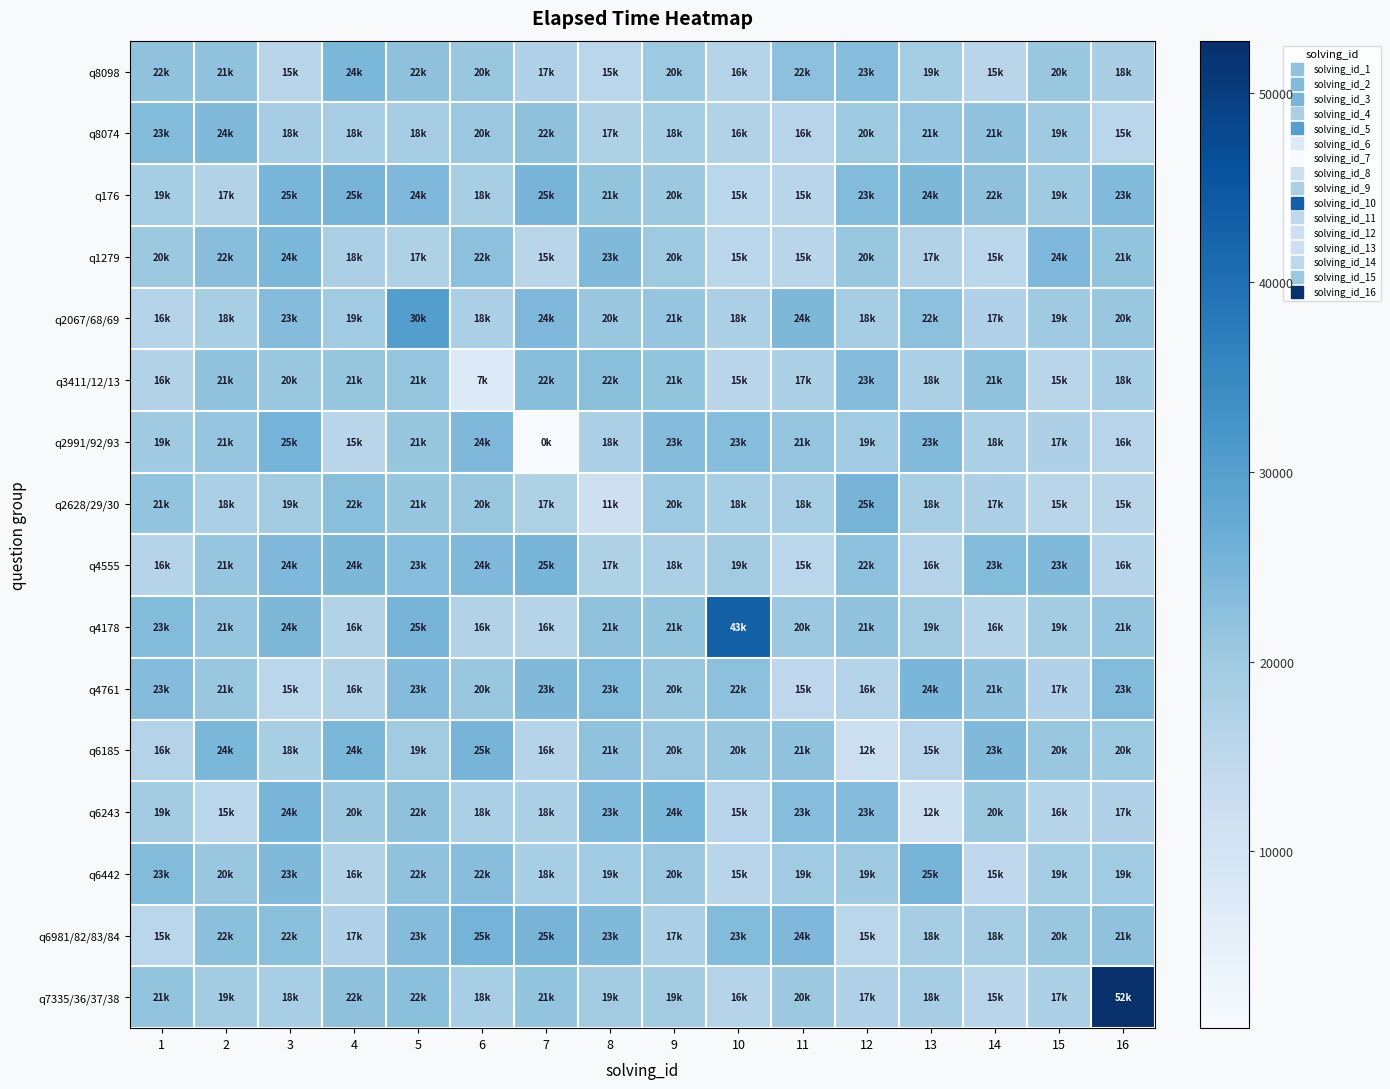

Reading left to right, transcribe all the data shown in this chart.

row_0: 1=22000.0	2=21916.0	3=15843.7	4=24475.5	5=22049.6	6=20857.4	7=17203.8	8=15720.3	9=20167.9	10=16709.2	11=22325.5	12=23072.9	13=19094.6	14=15863.4	15=20891.7	16=18364.8
row_1: 1=23524.6	2=24000.0	3=18805.1	4=18680.1	5=18843.7	6=20600.8	7=22171.9	8=17534.9	9=18995.1	10=16887.3	11=16092.3	12=20063.7	13=21342.7	14=21649.5	15=19943.8	16=15606.7
row_2: 1=19118.9	2=17046.2	3=25000.0	4=25170.3	5=24229.4	6=18494.3	7=25143.8	8=21486.5	9=20334.8	10=15621.1	11=15780.3	12=23470.6	13=24361.3	14=22112.7	15=19926.1	16=23688.3
row_3: 1=20321.8	2=22951.7	3=24579.8	4=18000.0	5=17546.2	6=22309.5	7=15855.5	8=23870.2	9=20044.1	10=15661.8	11=15919.2	12=20988.2	13=17011.7	14=15642.4	15=24145.6	16=21433.6
row_4: 1=16423.5	2=18543.4	3=23443.8	4=19593.1	5=30333.0	6=18069.0	7=24164.4	8=20980.3	9=21348.6	10=18044.2	11=24405.4	12=18806.6	13=22270.6	14=17213.0	15=19957.5	16=20733.1
row_5: 1=16997.8	2=21975.0	3=20942.8	4=21107.4	5=21215.8	6=7666.0	7=22896.5	8=22762.0	9=21434.0	10=15768.6	11=17895.8	12=23383.8	13=18055.7	14=21960.8	15=15799.9	16=18725.8
row_6: 1=19983.6	2=21243.4	3=25440.1	4=15784.4	5=21017.7	6=24177.0	7=666.0	8=18021.5	9=23296.4	10=23238.3	11=21257.8	12=19627.4	13=23656.5	14=18086.1	15=17743.8	16=16109.9
row_7: 1=21619.0	2=18027.0	3=19289.4	4=22650.0	5=21136.4	6=20779.0	7=17363.4	8=11666.0	9=20100.5	10=18579.6	11=18587.6	12=25090.5	13=18381.2	14=17559.4	15=15797.7	16=15839.7
row_8: 1=16128.9	2=21321.0	3=24074.6	4=24354.0	5=23075.5	6=24179.9	7=25258.4	8=17479.0	9=18000.0	10=19462.3	11=15711.4	12=22401.3	13=16686.6	14=23581.6	15=23953.4	16=16505.7
row_9: 1=23514.1	2=21358.8	3=24318.2	4=16838.1	5=25254.3	6=16984.5	7=16436.9	8=21863.3	9=21559.1	10=43000.0	11=20565.0	12=21712.5	13=19423.8	14=16245.4	15=19344.4	16=21275.6
row_10: 1=23361.1	2=21011.2	3=15614.9	4=16810.5	5=23369.0	6=20823.0	7=23982.5	8=23543.0	9=20922.8	10=22274.4	11=15000.0	12=16652.7	13=24834.0	14=21692.8	15=17341.3	16=23539.2
row_11: 1=16716.1	2=24646.1	3=18435.8	4=24479.3	5=19461.8	6=25183.4	7=16502.1	8=21908.5	9=20597.8	10=20952.6	11=21948.3	12=12000.0	13=15957.4	14=23903.6	15=20907.7	16=20154.8
row_12: 1=19204.4	2=15629.5	3=24943.1	4=20224.0	5=22214.3	6=18021.1	7=18085.4	8=23677.4	9=24554.5	10=15979.6	11=23155.5	12=23258.0	13=12000.0	14=20237.4	15=16371.5	16=17277.9
row_13: 1=23503.6	2=20735.2	3=23878.7	4=16746.4	5=22019.5	6=22921.4	7=18690.5	8=19717.3	9=20575.6	10=15757.1	11=19785.6	12=19795.8	13=25220.5	14=15000.0	15=19004.8	16=19766.4
row_14: 1=15699.8	2=22558.6	3=22730.8	4=17224.5	5=23293.8	6=25329.0	7=25174.8	8=23936.5	9=17979.7	10=23557.1	11=24257.0	12=15600.2	13=18909.5	14=18825.3	15=20750.0	16=21901.8
row_15: 1=21604.8	2=19243.7	3=18699.0	4=22118.9	5=22756.3	6=18652.8	7=21473.5	8=19483.4	9=19542.0	10=16199.6	11=20291.4	12=17263.9	13=18777.6	14=15903.7	15=17759.8	16=52750.0